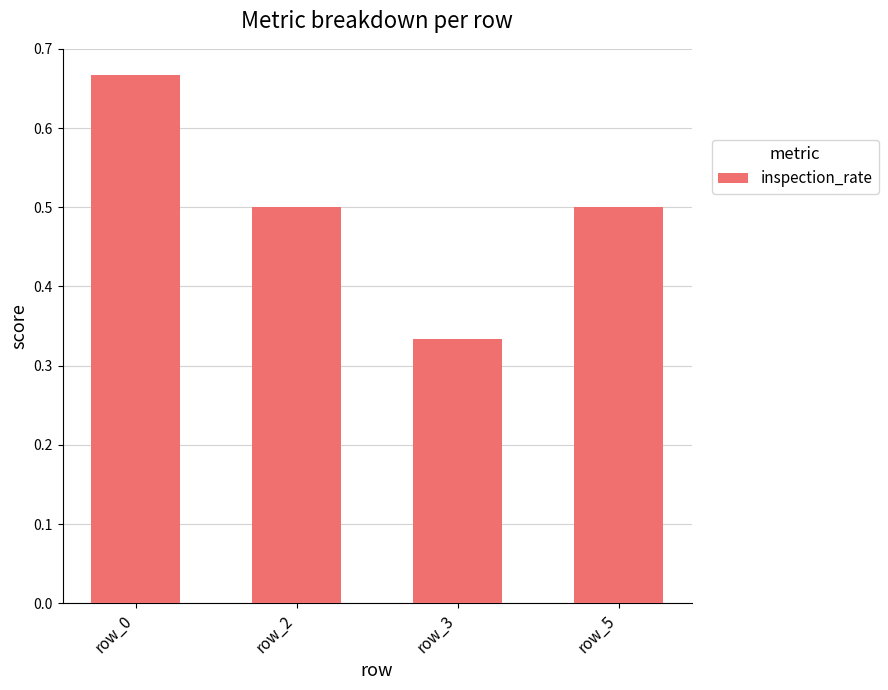

The value at row_5 is 0.7. True or false?

False